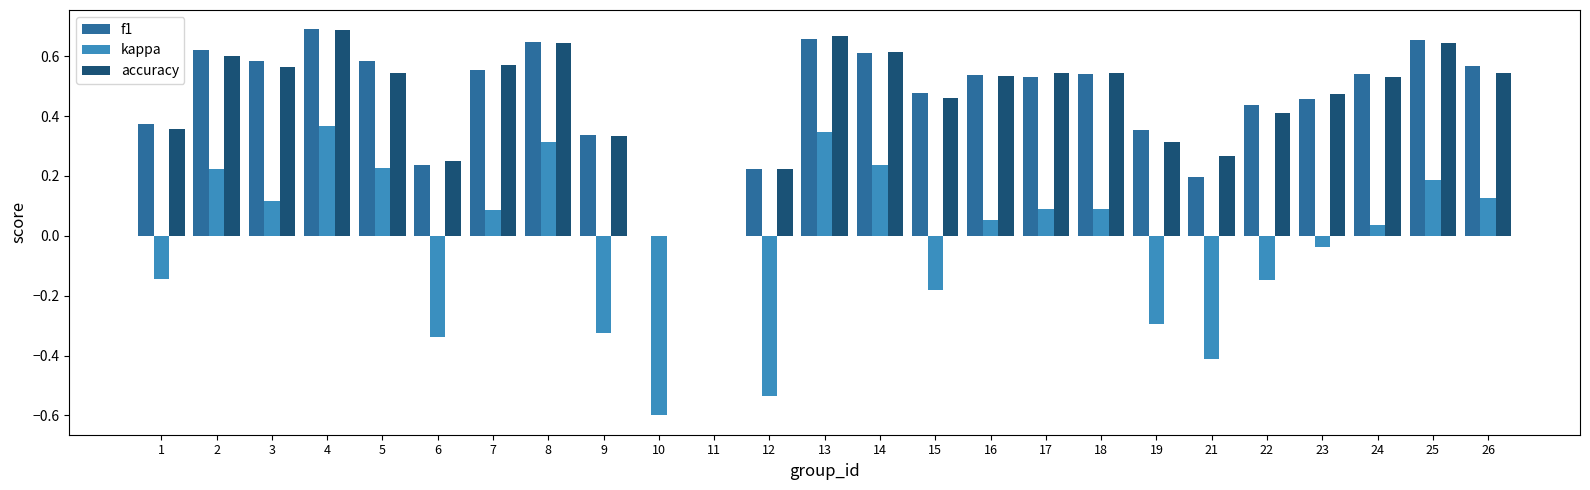

At which label does f1 reach its peak?

4